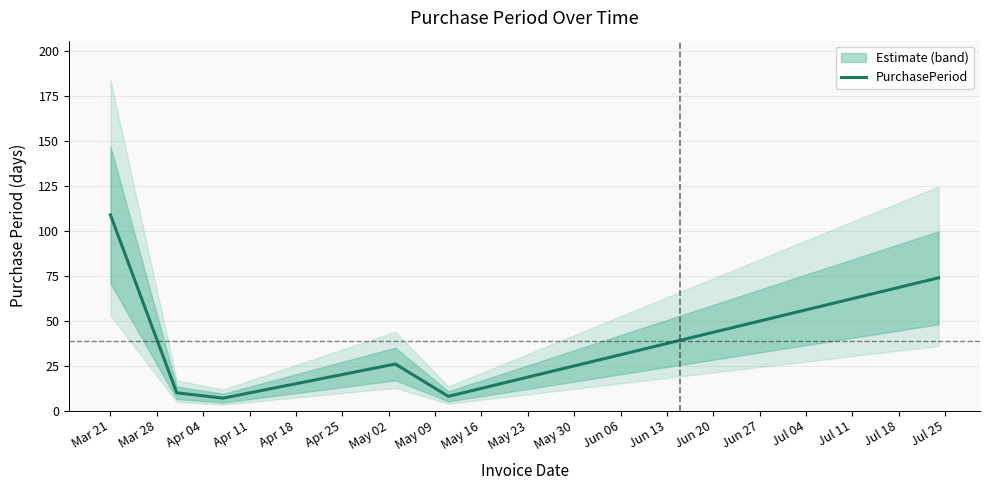

What is the maximum value for PurchasePeriod?

109